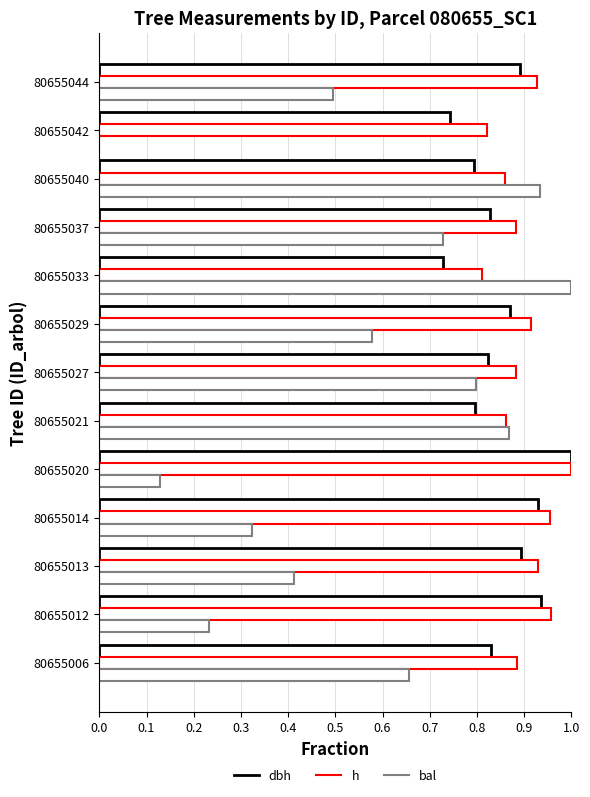

How many h values are between 0 and 1?

13